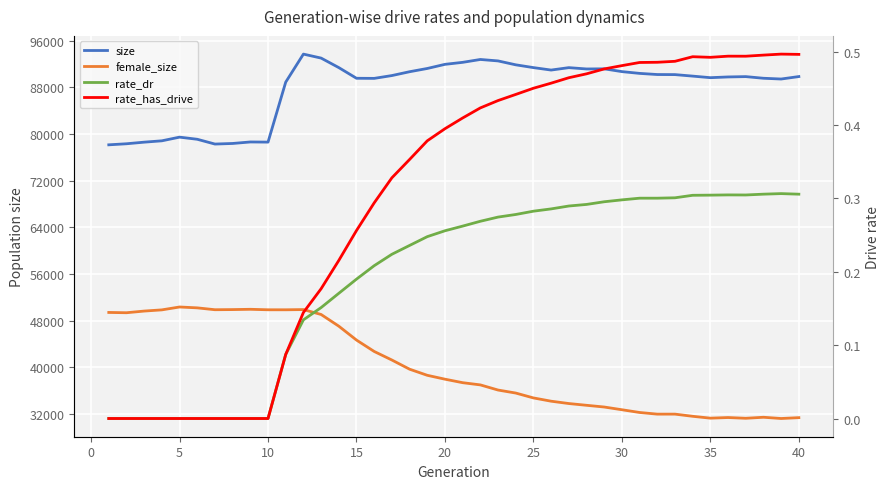

Reading right to left, list all the values displayed in this chart.

size: 89828.0	89407.0	89537.0	89819.0	89762.0	89637.0	89905.0	90163.0	90176.0	90372.0	90677.0	91154.0	91131.0	91357.0	90943.0	91363.0	91841.0	92510.0	92757.0	92266.0	91922.0	91214.0	90657.0	89999.0	89517.0	89534.0	91363.0	92995.0	93677.0	88874.0	78592.0	78617.0	78359.0	78258.0	79078.0	79443.0	78814.0	78583.0	78308.0	78127.0
female_size: 31360.0	31214.0	31426.0	31252.0	31379.0	31273.0	31592.0	31964.0	31962.0	32246.0	32716.0	33183.0	33478.0	33779.0	34180.0	34741.0	35577.0	36093.0	36974.0	37354.0	37953.0	38619.0	39667.0	41239.0	42706.0	44659.0	47040.0	49043.0	49885.0	49849.0	49850.0	49934.0	49884.0	49860.0	50180.0	50329.0	49835.0	49630.0	49344.0	49394.0
rate_dr: 0.3	0.3	0.3	0.3	0.3	0.3	0.3	0.3	0.3	0.3	0.3	0.3	0.3	0.3	0.3	0.3	0.3	0.3	0.3	0.3	0.3	0.2	0.2	0.2	0.2	0.2	0.2	0.2	0.1	0.1	0.0	0.0	0.0	0.0	0.0	0.0	0.0	0.0	0.0	0.0
rate_has_drive: 0.5	0.5	0.5	0.5	0.5	0.5	0.5	0.5	0.5	0.5	0.5	0.5	0.5	0.5	0.5	0.5	0.4	0.4	0.4	0.4	0.4	0.4	0.4	0.3	0.3	0.3	0.2	0.2	0.1	0.1	0.0	0.0	0.0	0.0	0.0	0.0	0.0	0.0	0.0	0.0